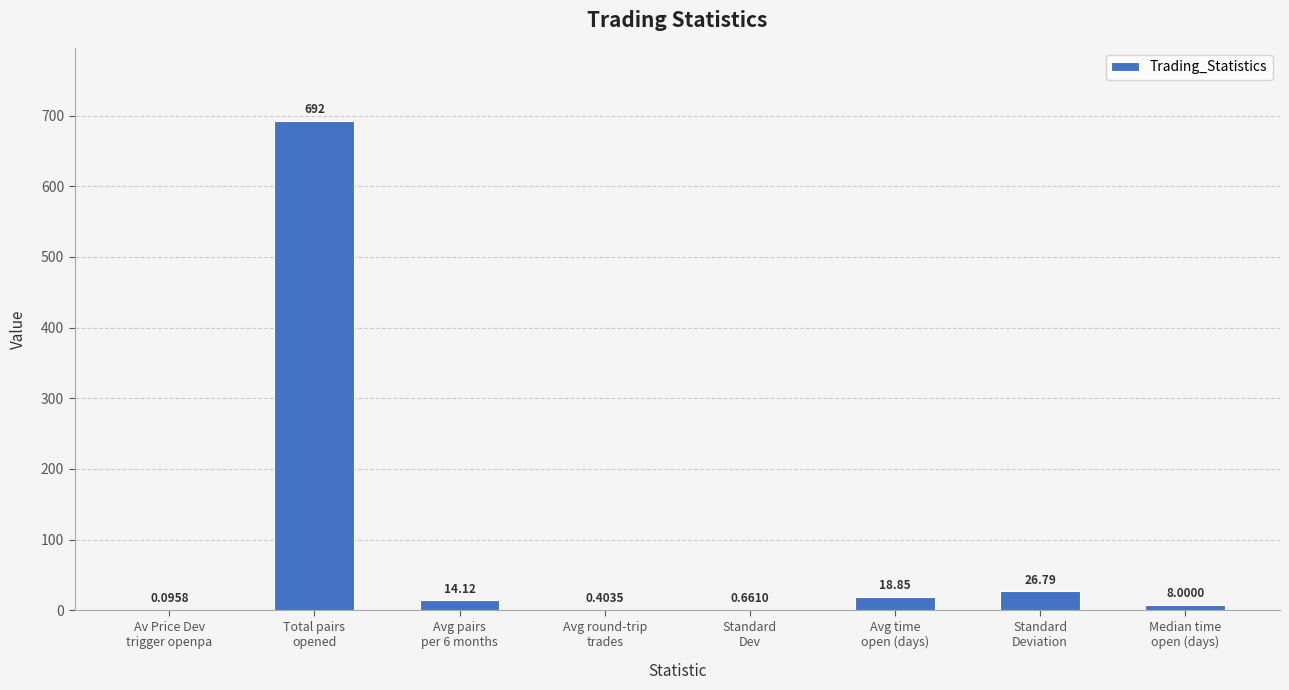

True or false: the data shows 402.3 at Total pairs
opened.

False